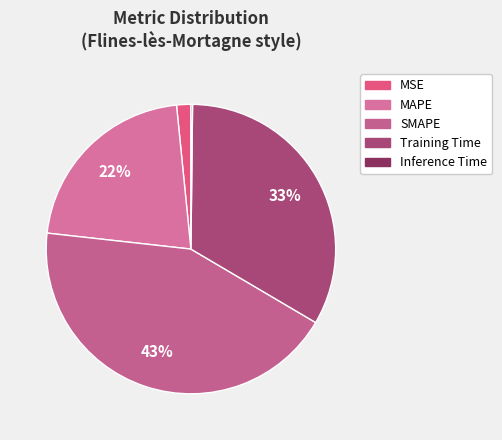

What is the change in value from MSE to SMAPE?

+1.9